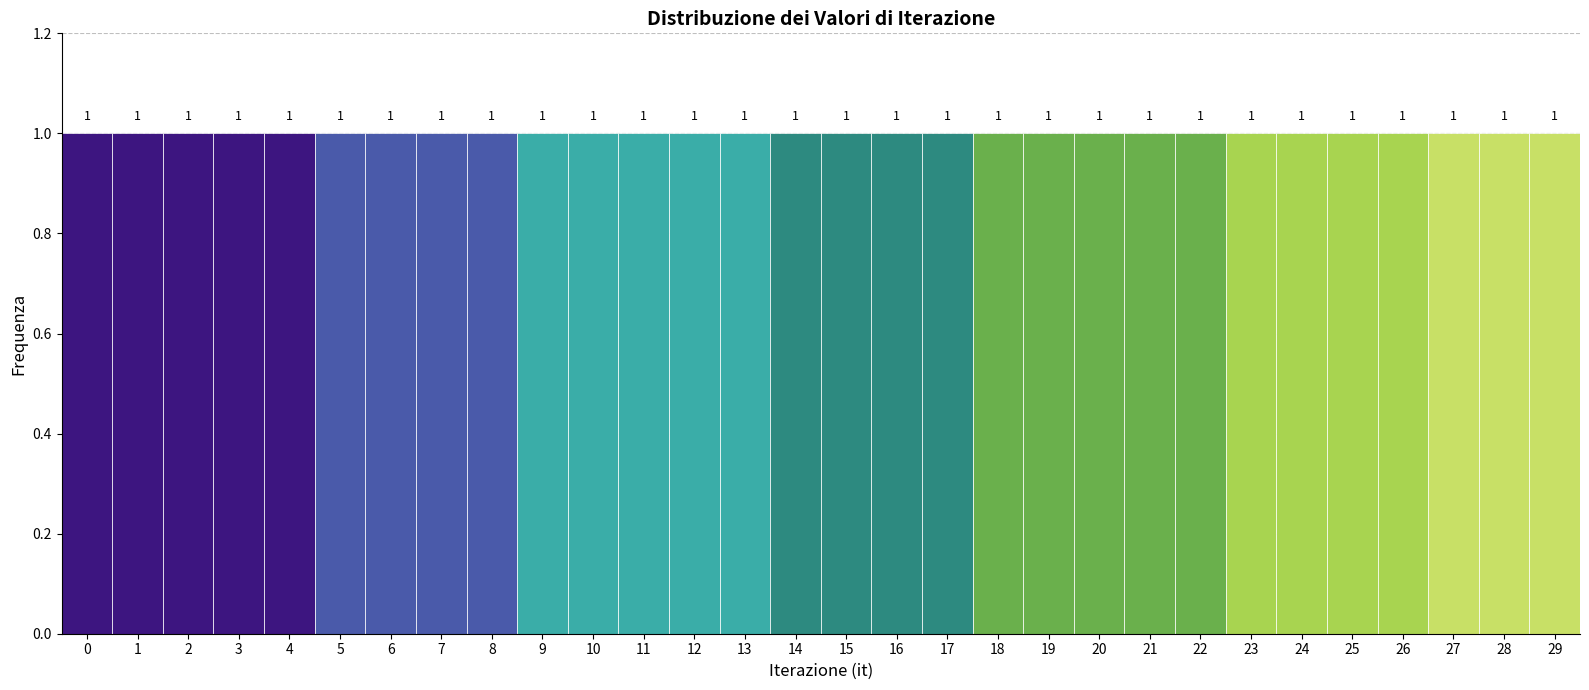

How tall is the bar that spans 7.5 to 8.5 on the x-axis?

1